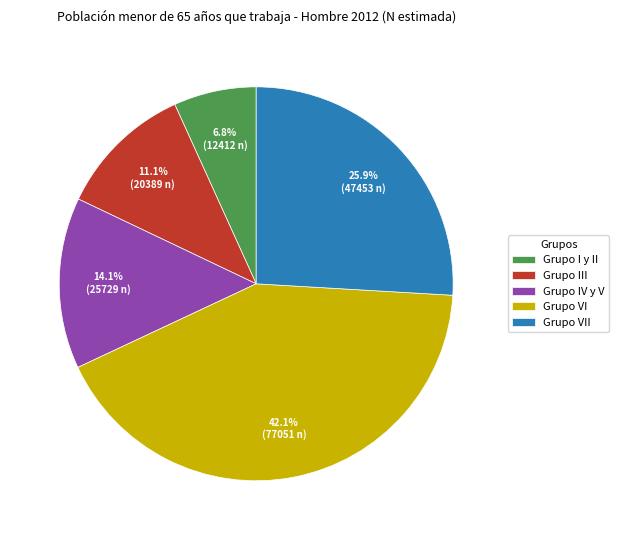

Count the number of slices in the pie.

5